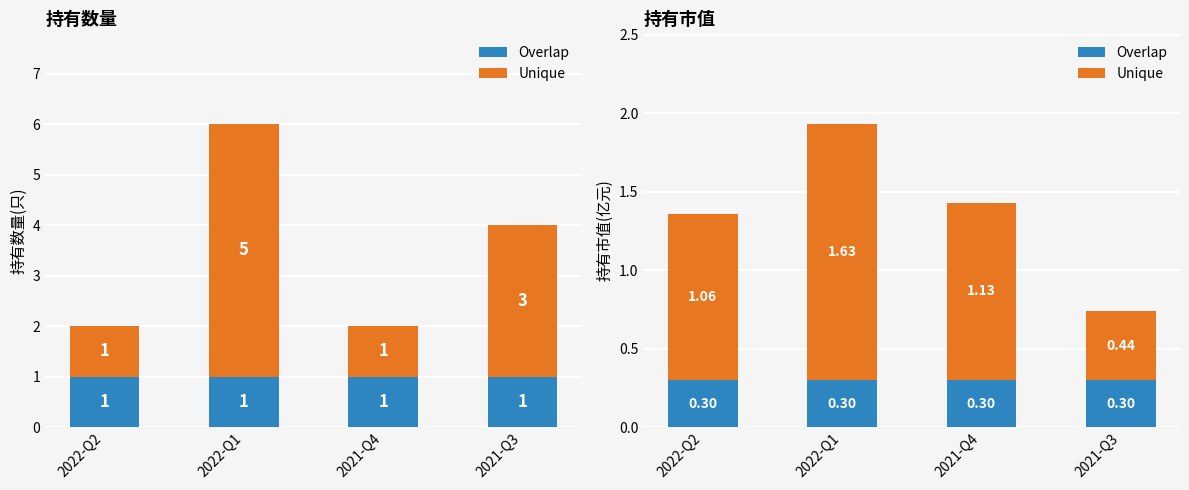

Count the number of categories in the chart.

4